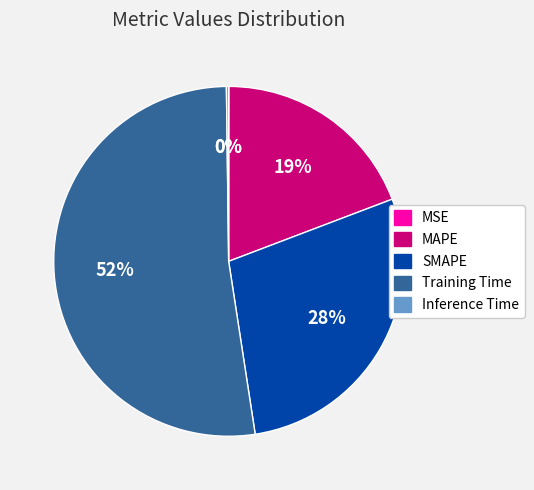

What is the largest slice in the pie chart?

Training Time